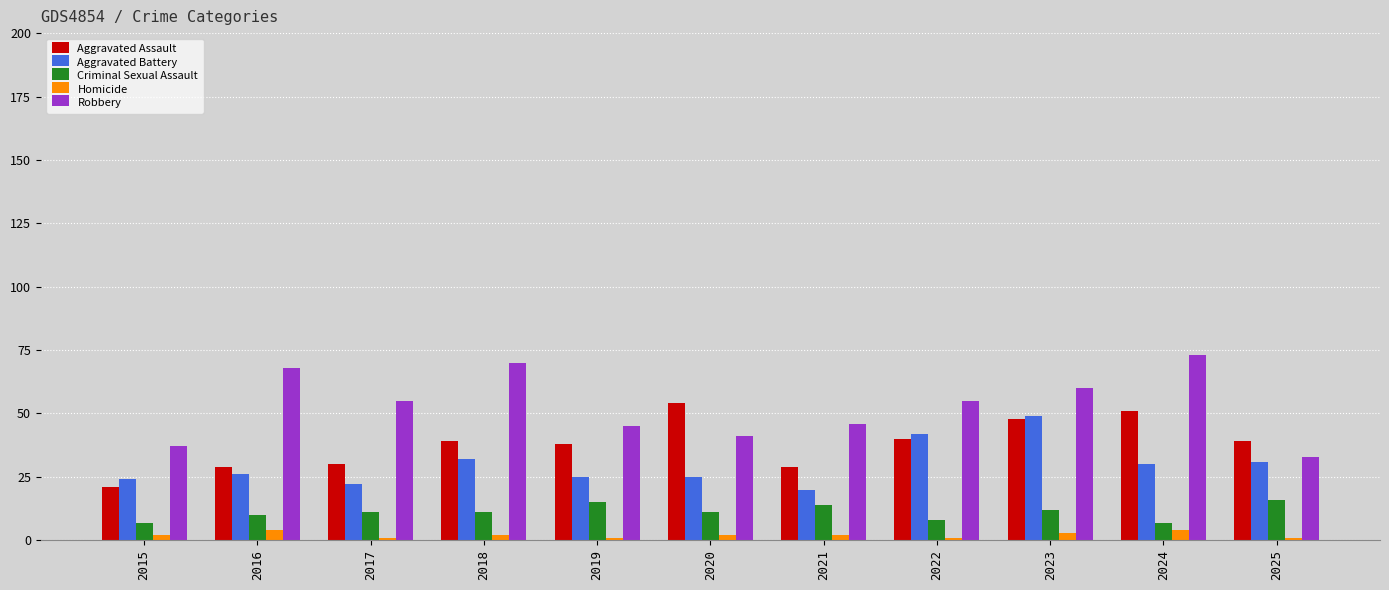

What is the difference between the maximum and minimum values in the Homicide series?

3